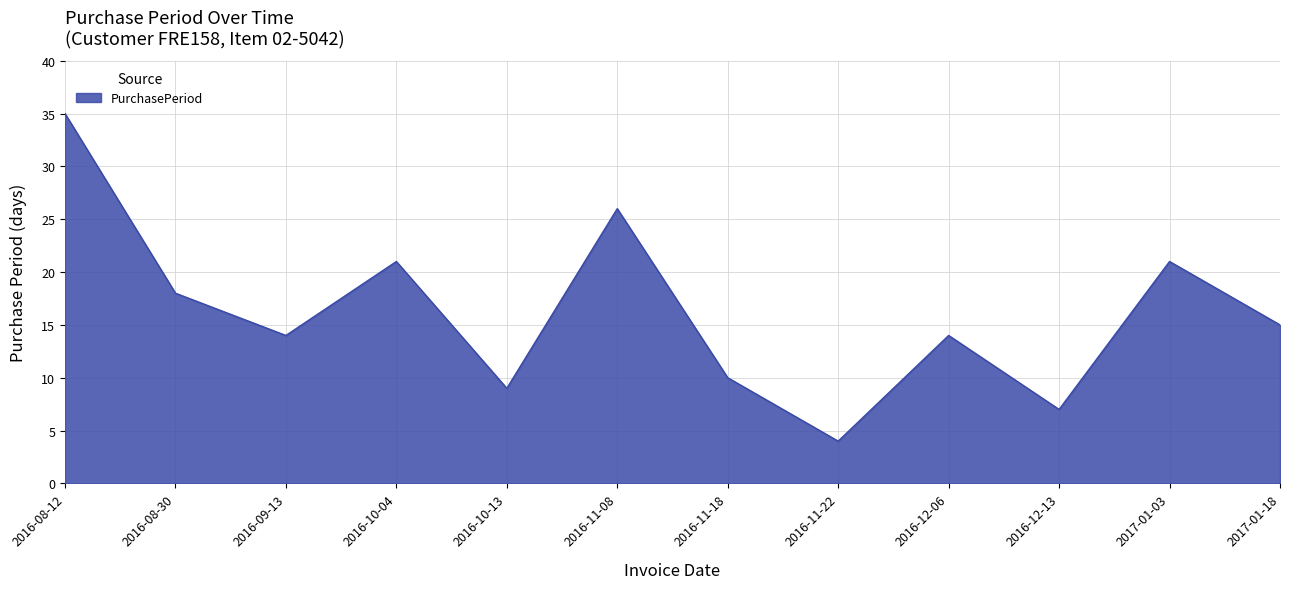

Where is the first local minimum?

2016-09-13